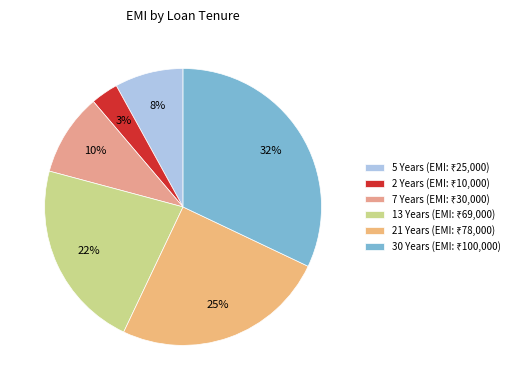

Rank the categories by value from highest to lowest.

30 Years, 21 Years, 13 Years, 7 Years, 5 Years, 2 Years